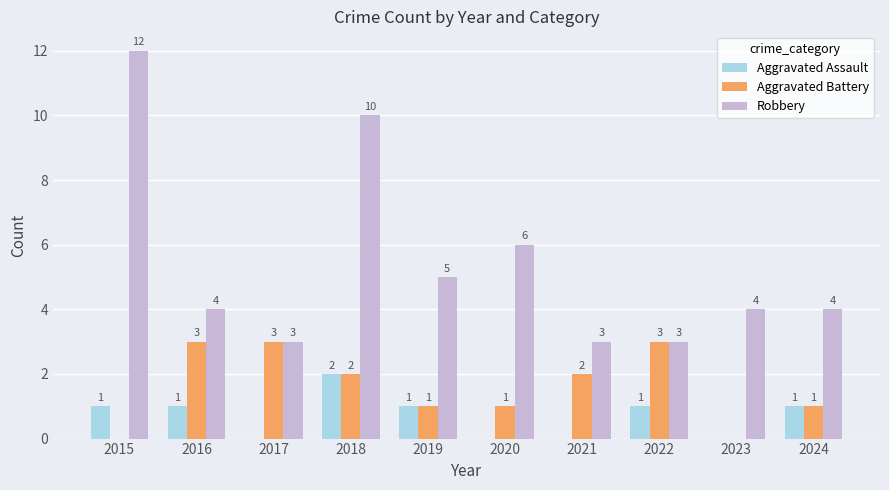

The Aggravated Assault series shows -1 at 2021. True or false?

False